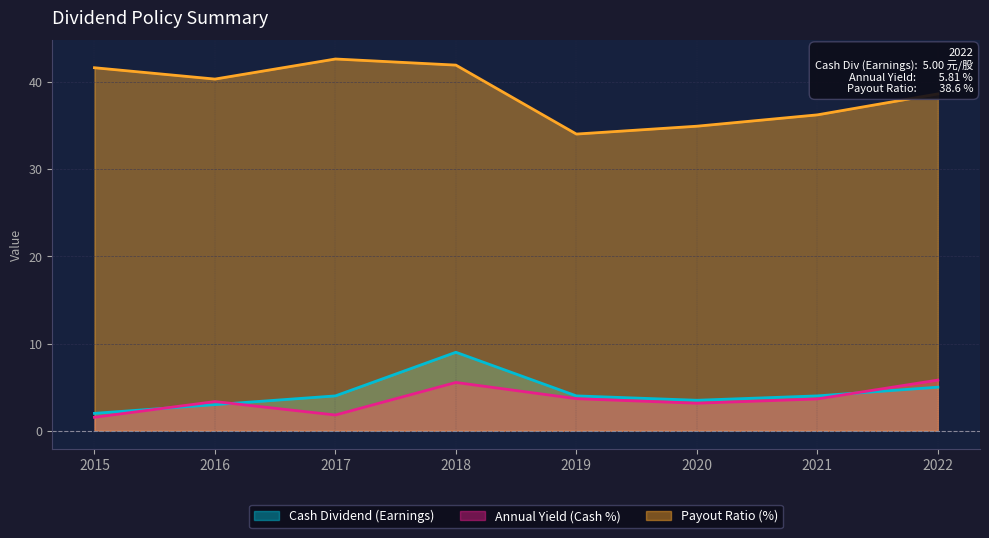

Which series has the widest spread of values?

Payout Ratio (%)